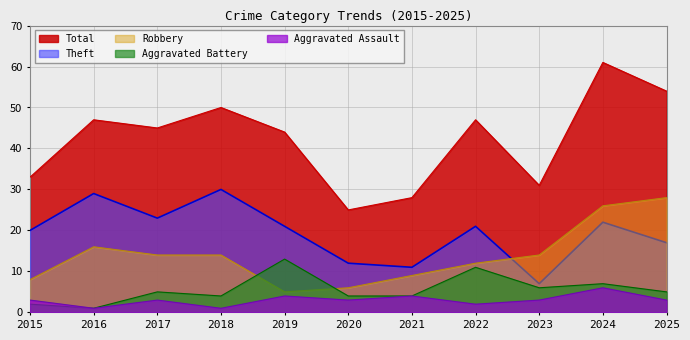

How many values in the Theft series exceed 21?

4